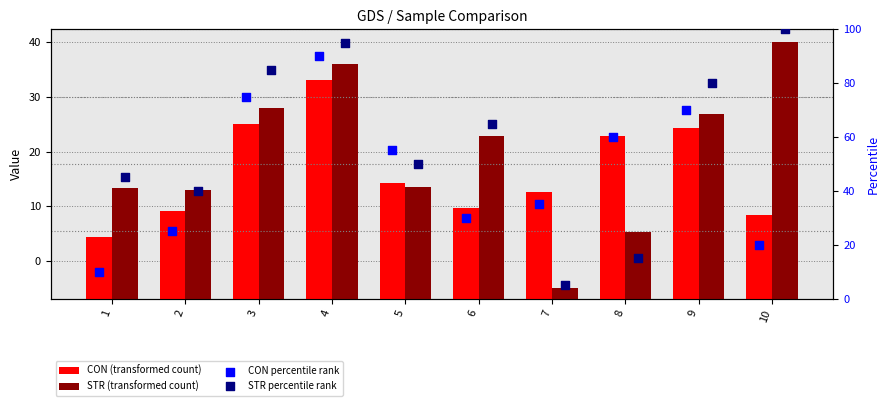

At which category is the sum across all series the highest?

4